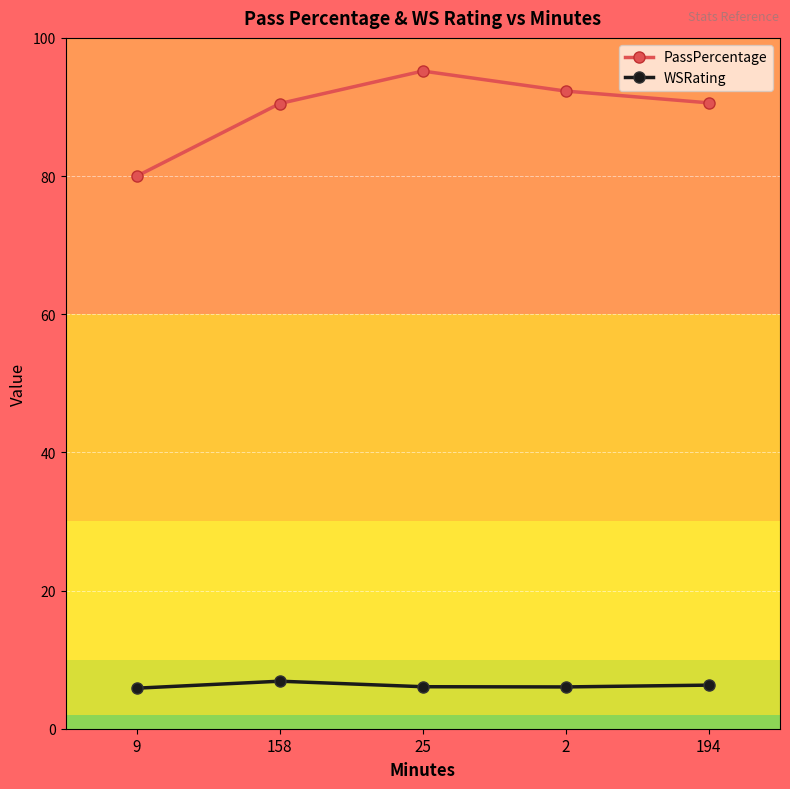

What is the sum of all WSRating values?

31.2